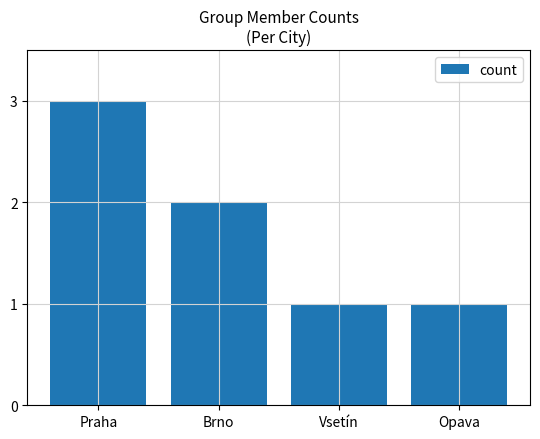

Count the values in the range 1 to 3.

4